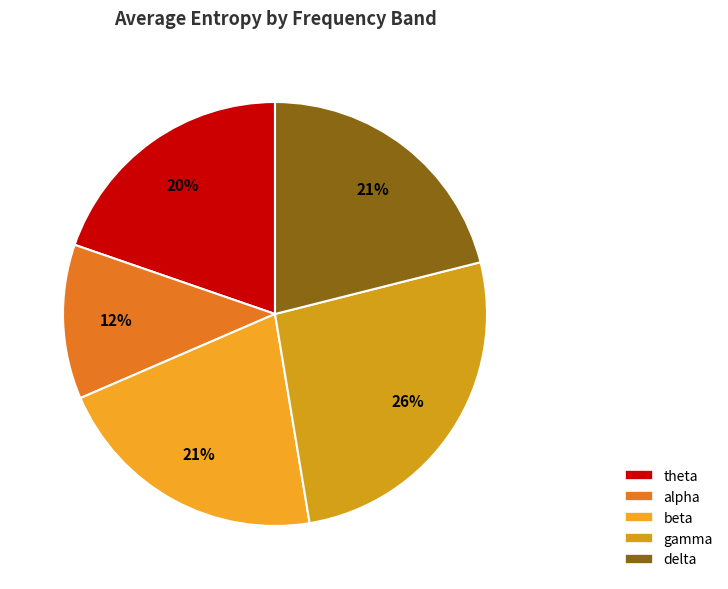

What is the change in value from gamma to delta?

-0.2